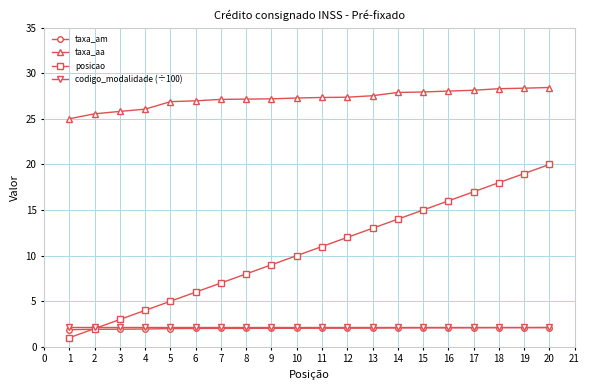

Is it true that taxa_am equals 0.8 at 1?

False